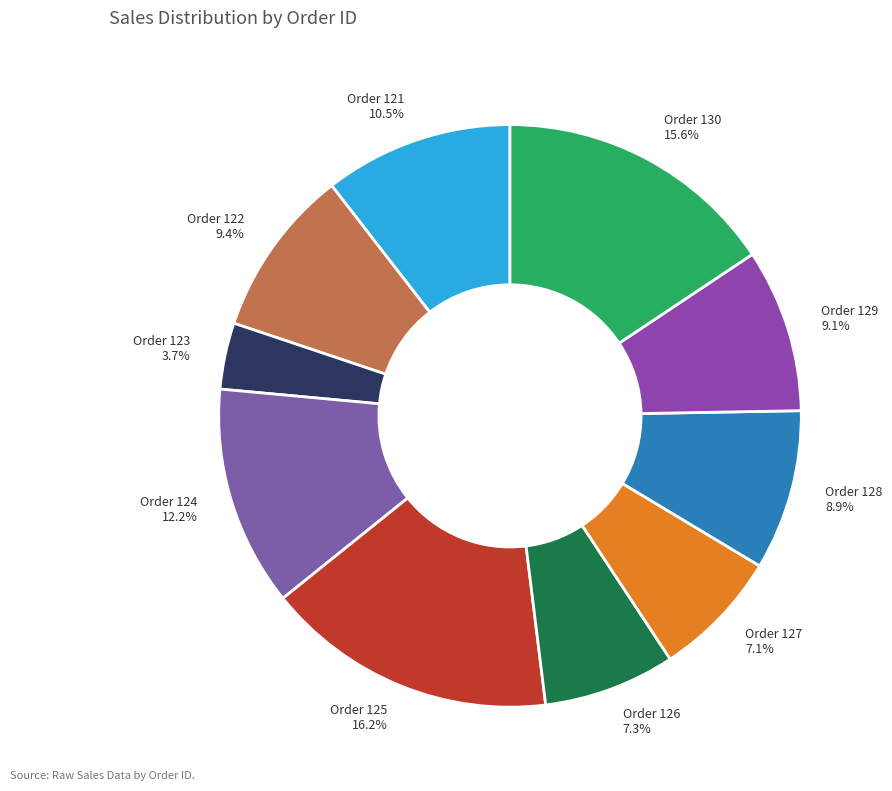

Does Order 125 16.2% account for over 50% of the chart?

No